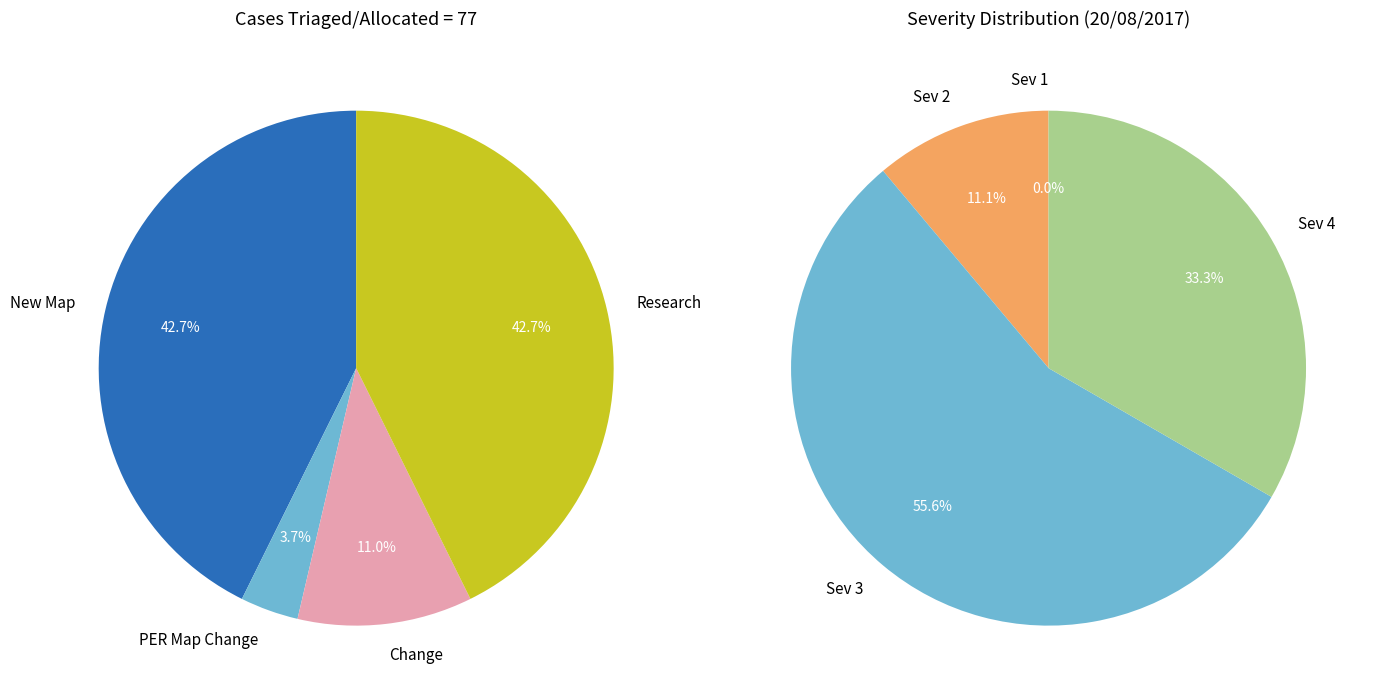

Count the number of slices in the pie.

4